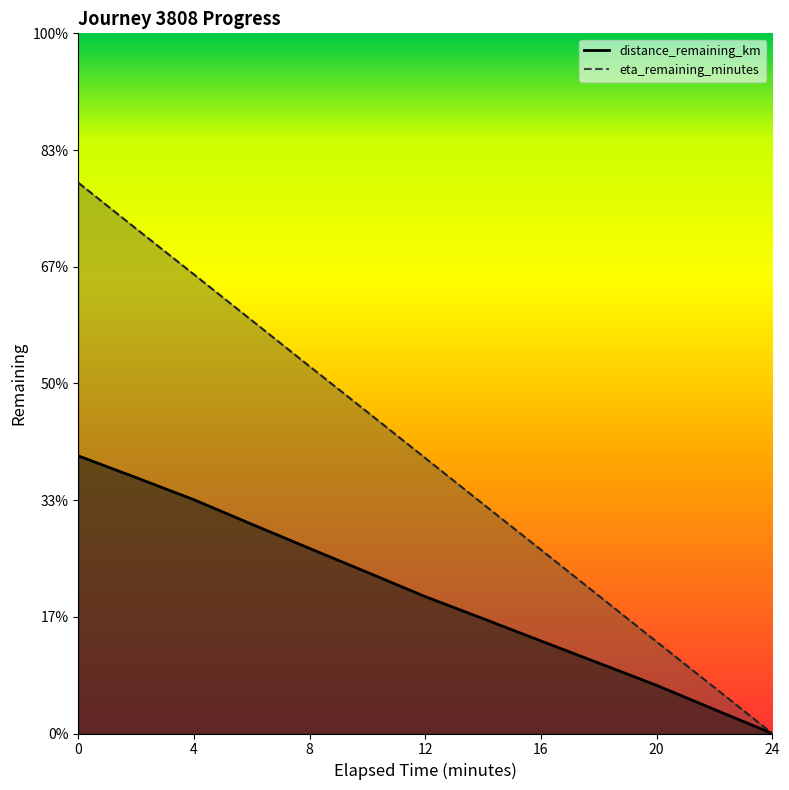

Reading left to right, what are all the values shown in this chart?

distance_remaining_km: 11.9	11.0	10.0	9.0	7.9	6.9	5.9	4.9	4.0	3.0	2.1	1.0	0.0
eta_remaining_minutes: 23.6	21.6	19.7	17.7	15.7	13.8	11.8	9.8	7.9	5.9	3.9	2.0	0.0